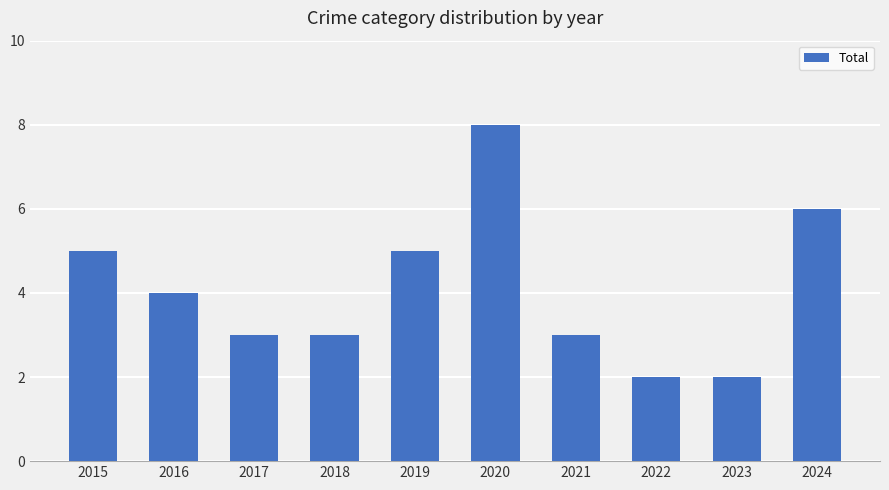

What is the change in value from 2015 to 2020?

+3